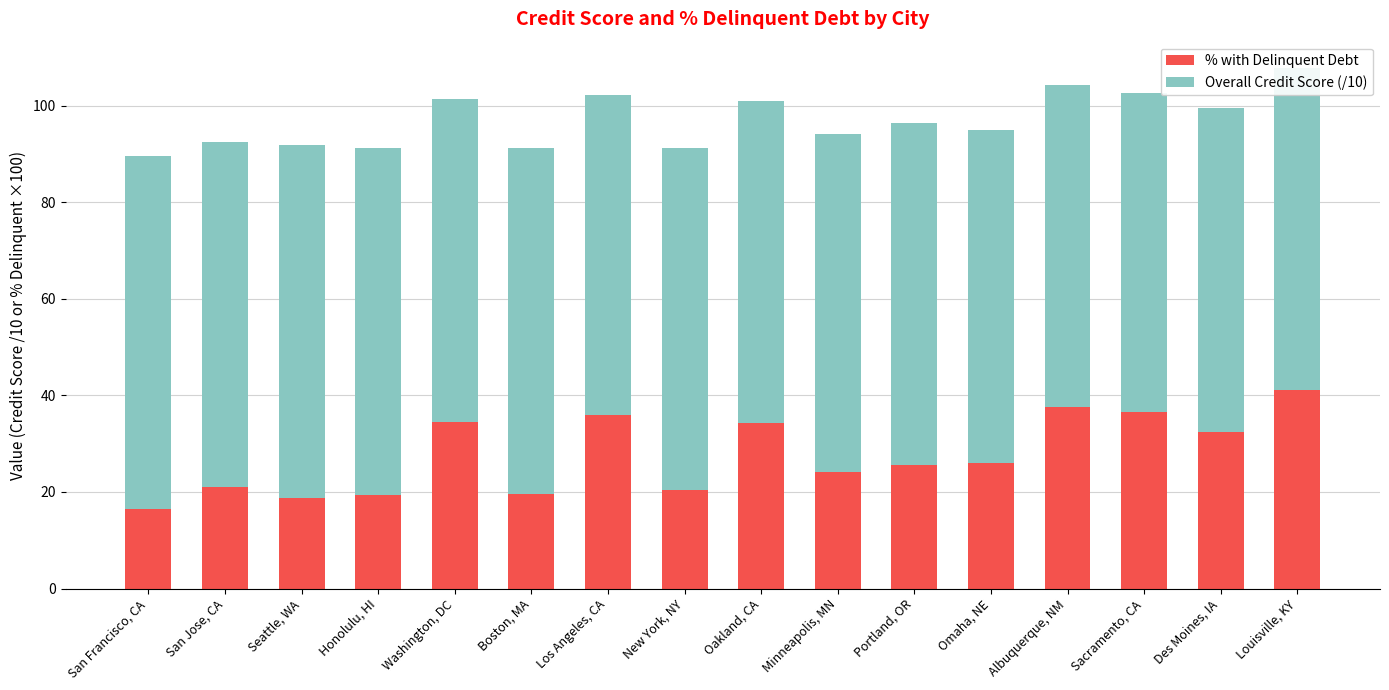

How many bars are there in total?

16